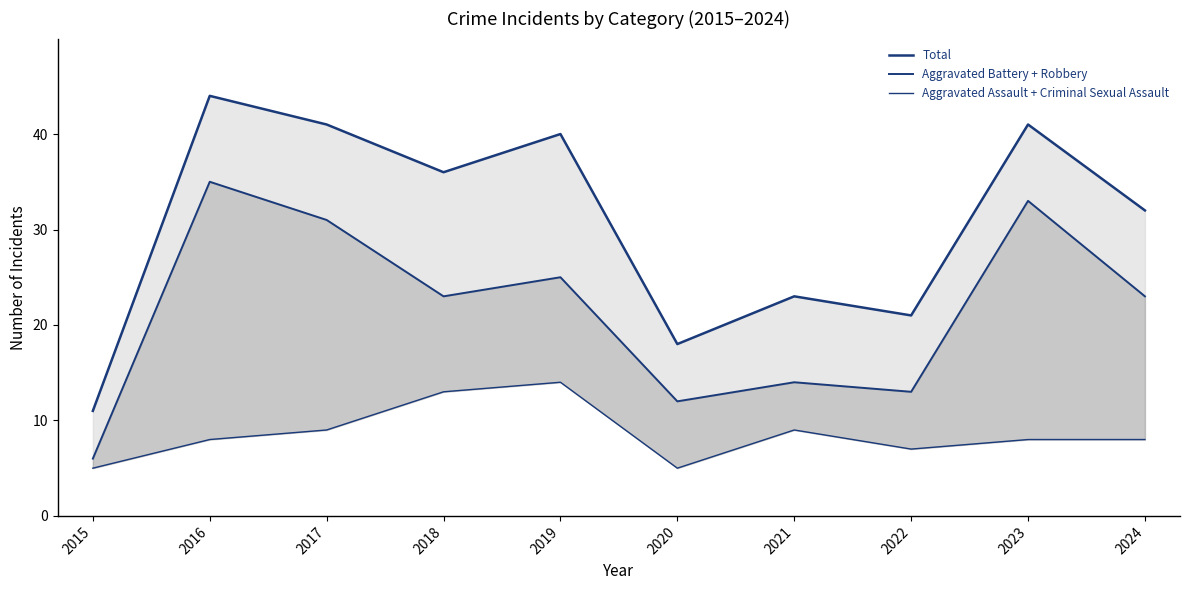

What is the greatest value displayed?

44